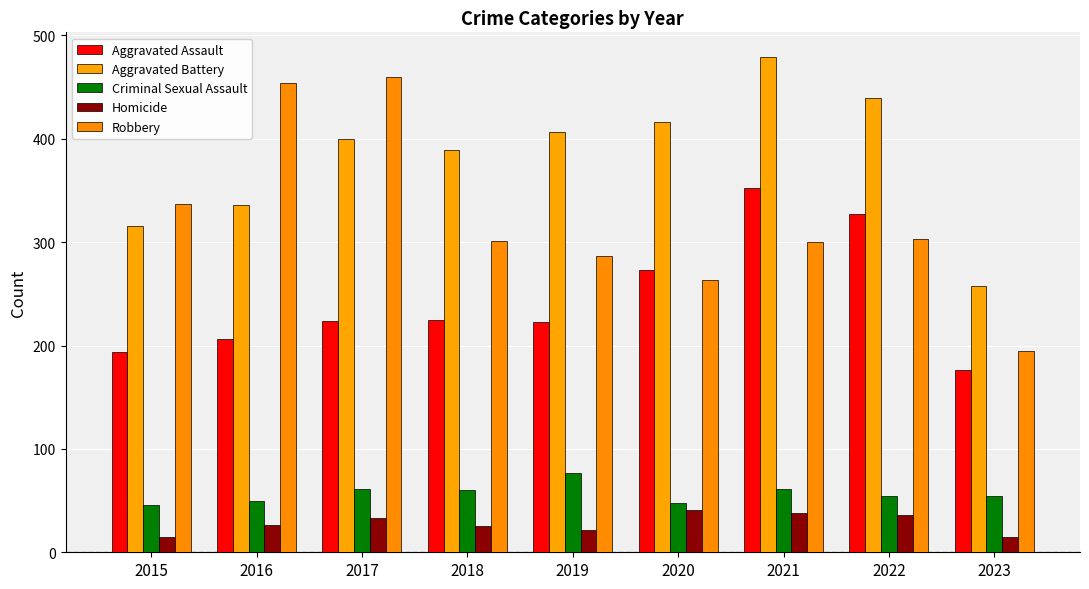

At which label does Robbery reach its minimum?

2023